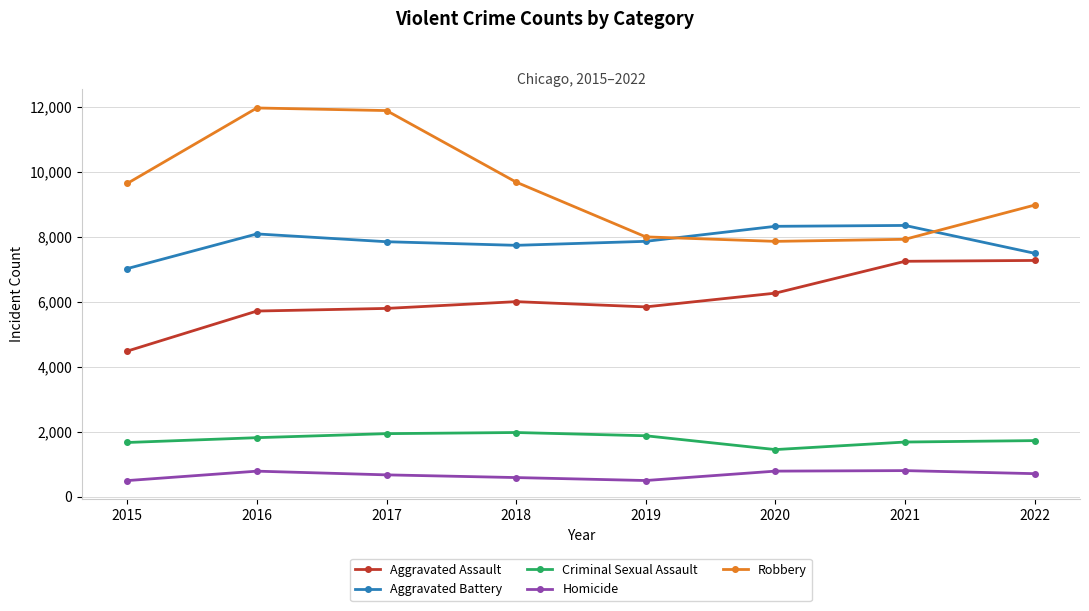

The Aggravated Assault series shows 3784 at 2021. True or false?

False